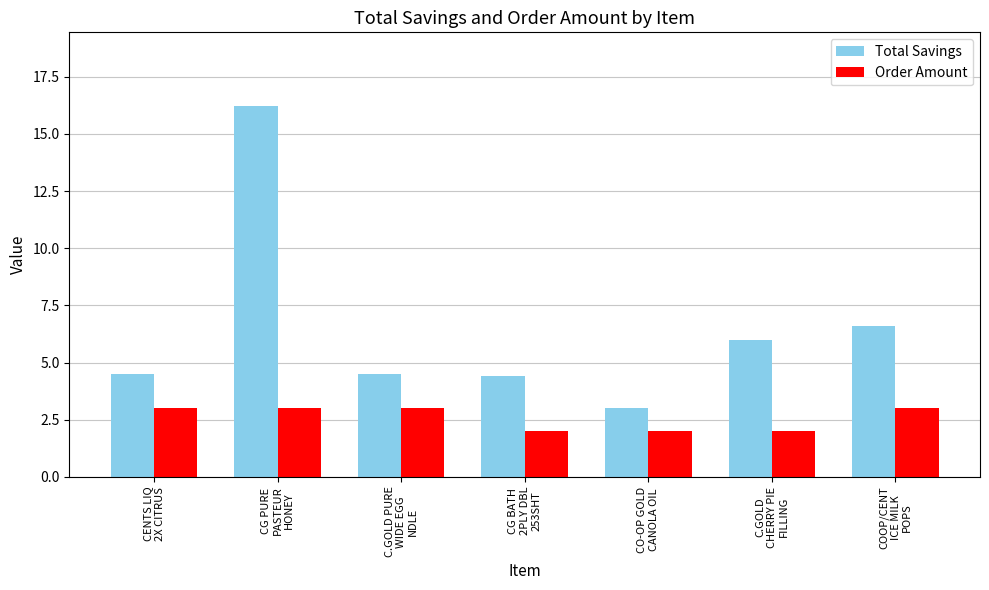

Which series has the widest spread of values?

Total Savings